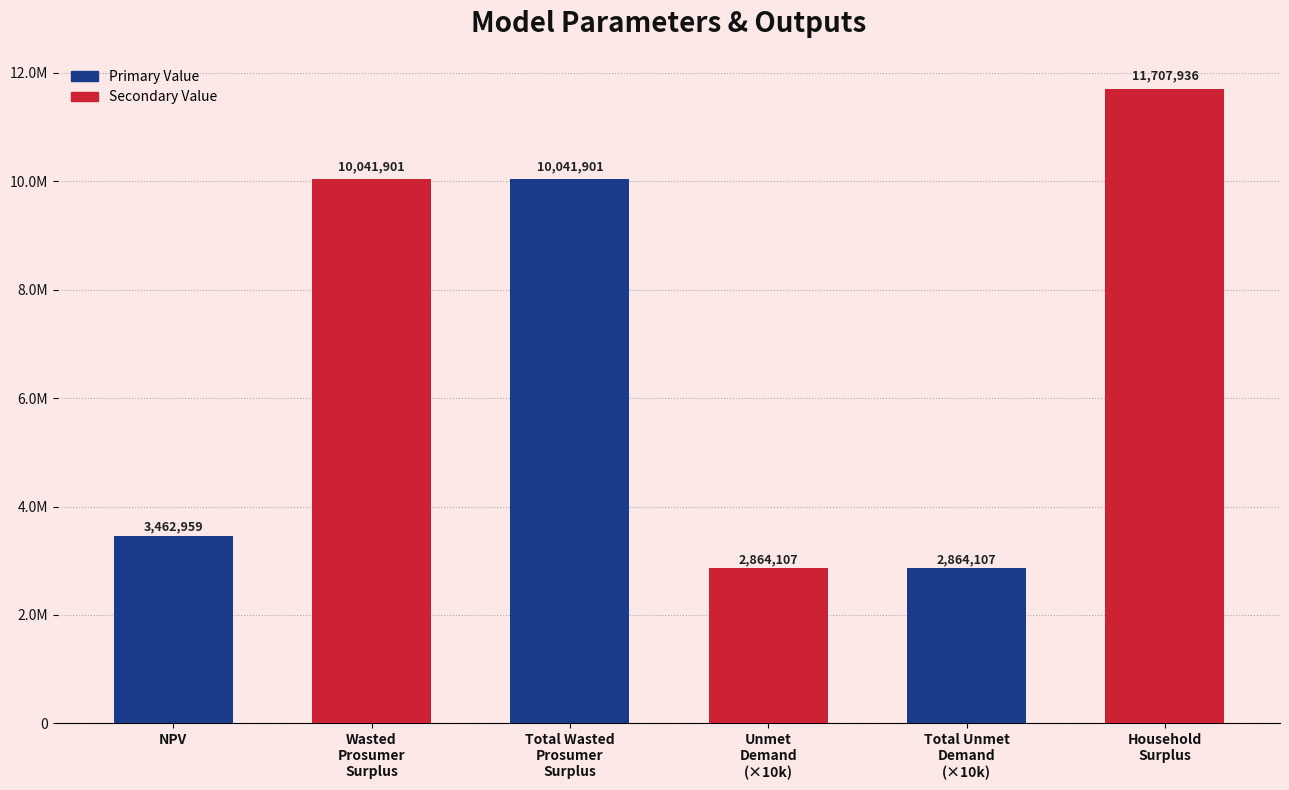

Where does the data first go above 10041900?

Wasted
Prosumer
Surplus